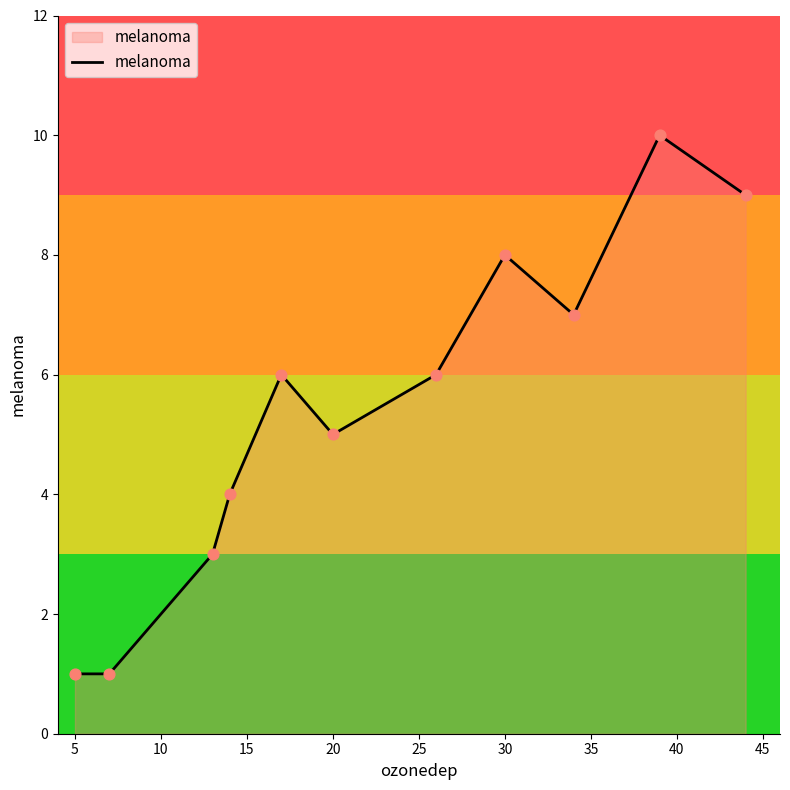

What is the difference between the maximum and minimum values?

9